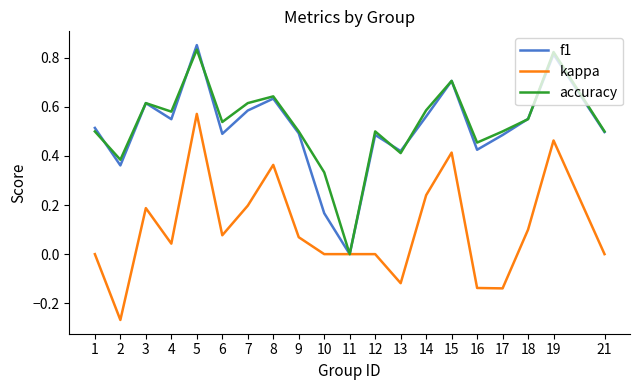

The accuracy series shows 0.4 at 2. True or false?

True